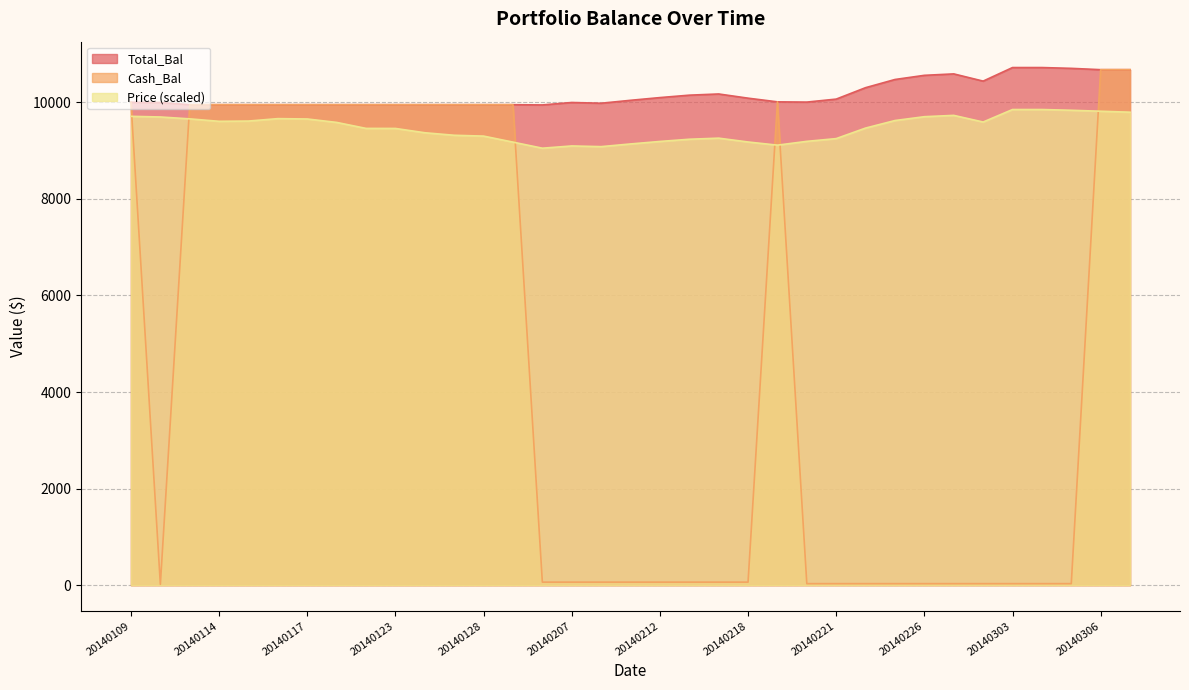

What are all the series names shown in the legend?

Total_Bal, Cash_Bal, Price (scaled)